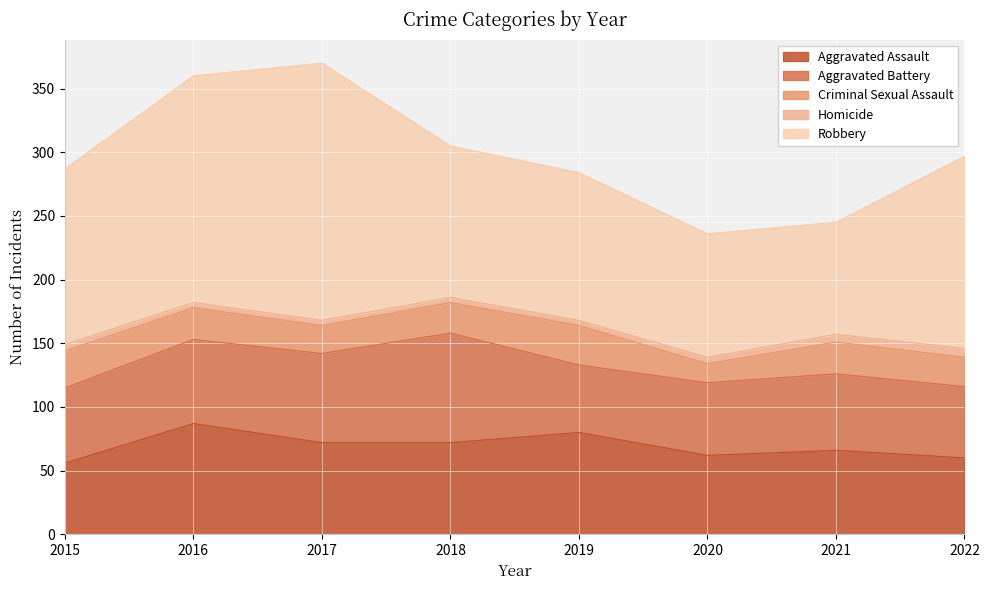

True or false: Aggravated Battery has more than 1 points higher than both neighbors.

True